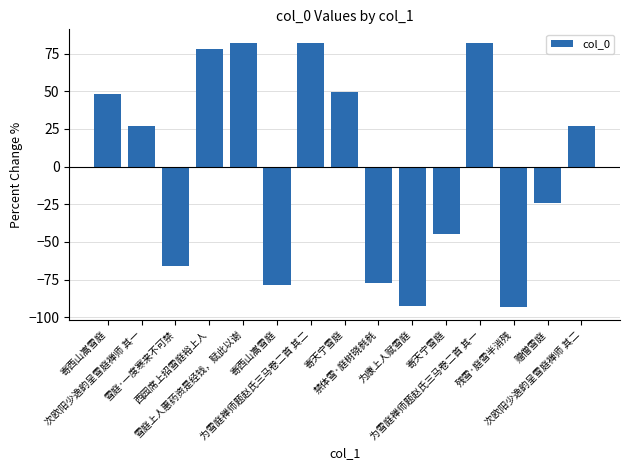

What is the ratio of the value at 西园席上招雪庭裕上人 to the value at 次欧阳少逸韵呈雪庭禅师 其二?

2.9